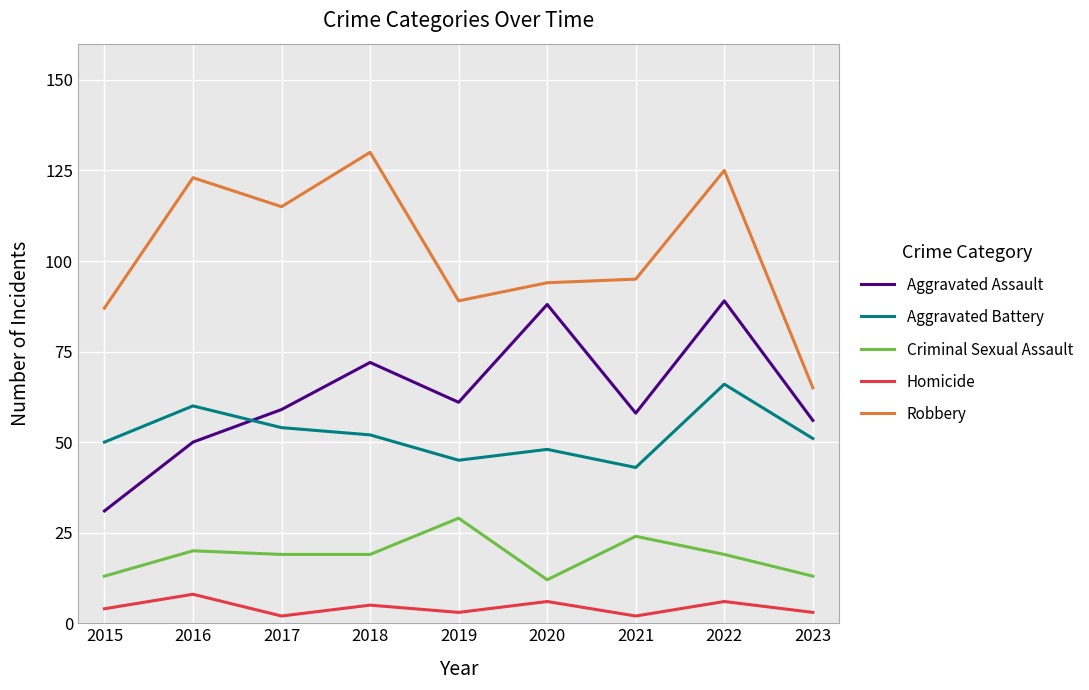

How many interior local valleys does the Homicide series have?

3